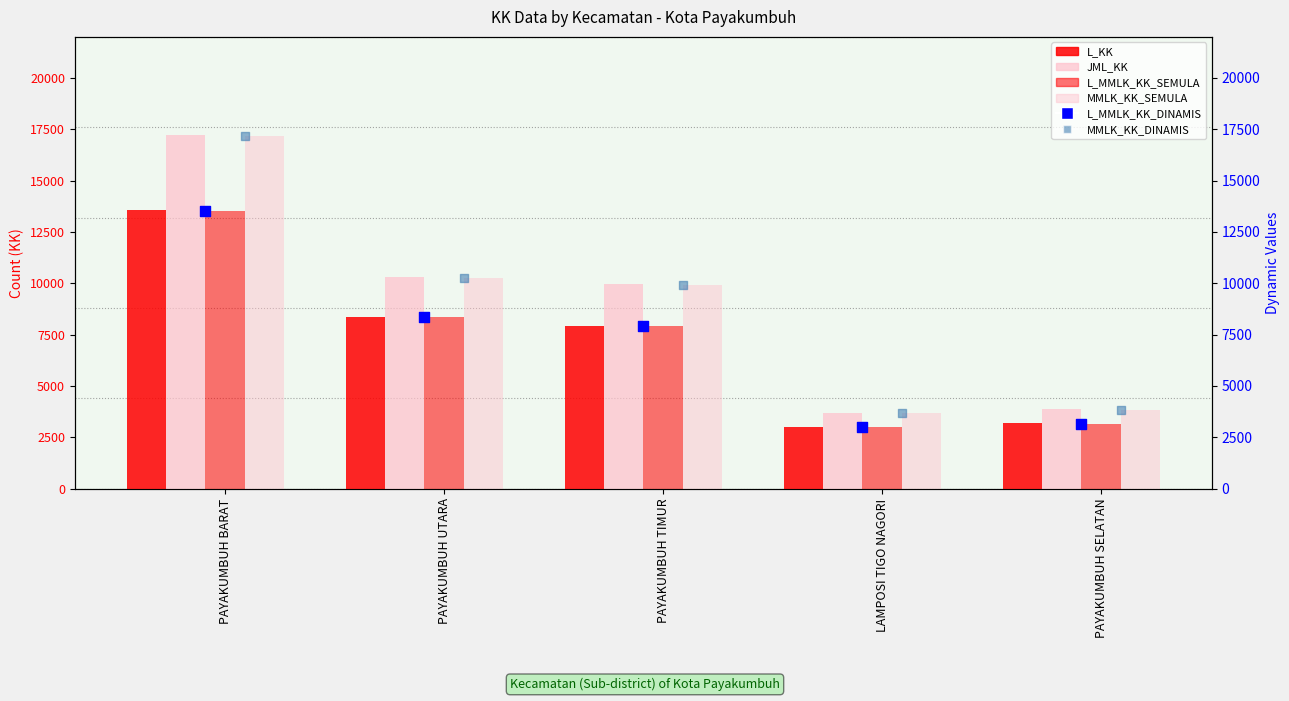

Which series reaches the minimum Y coordinate?

L_MMLK_KK_SEMULA